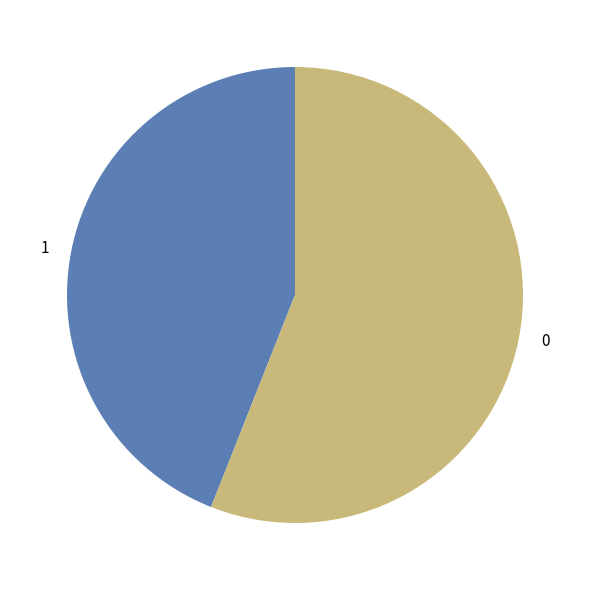

Rank the categories by value from highest to lowest.

0, 1